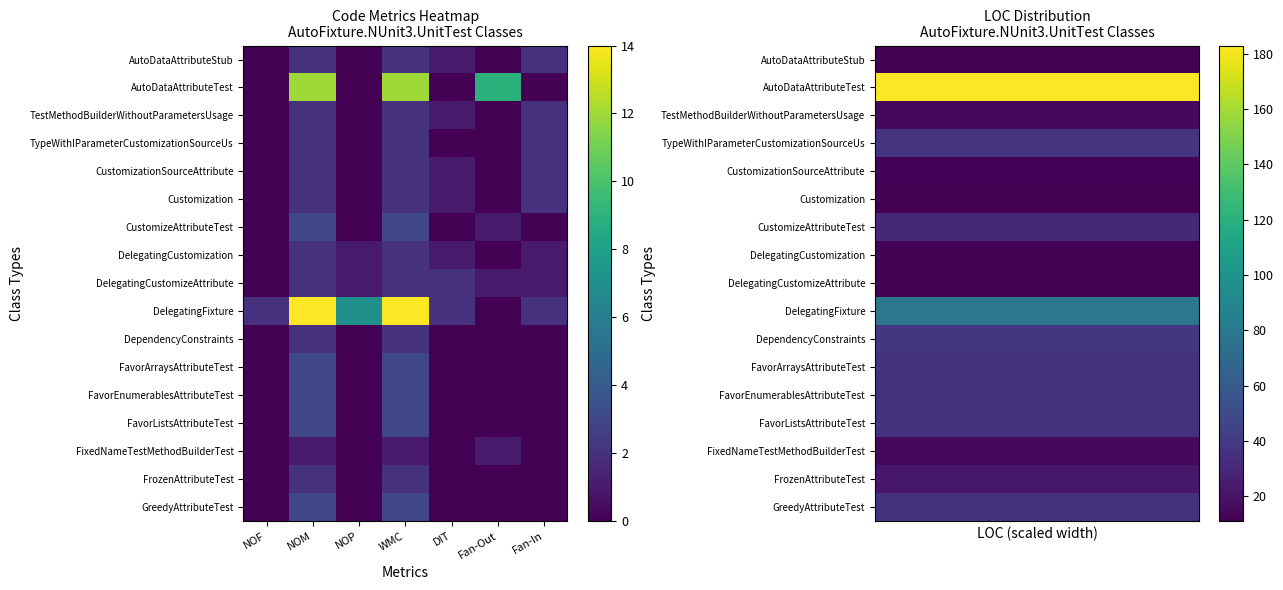

List the series in order of their peak value, lowest first.

Customization, AutoDataAttributeStub, DelegatingCustomization, DelegatingCustomizeAttribute, CustomizationSourceAttribute, TestMethodBuilderWithoutParametersUsage, FixedNameTestMethodBuilderTest, FrozenAttributeTest, CustomizeAttributeTest, FavorArraysAttributeTest, FavorEnumerablesAttributeTest, FavorListsAttributeTest, GreedyAttributeTest, TypeWithIParameterCustomizationSourceUs, DependencyConstraints, DelegatingFixture, AutoDataAttributeTest